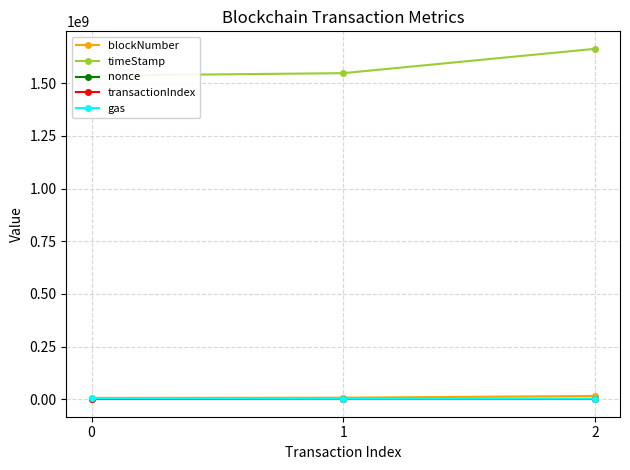

At 1, list the series in order from smallest to largest.

nonce, transactionIndex, gas, blockNumber, timeStamp